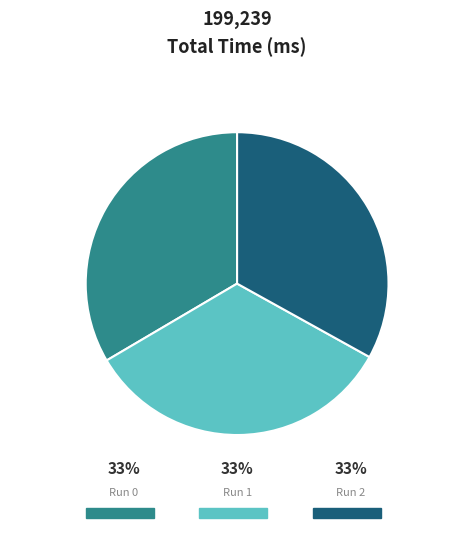

Rank the categories by value from highest to lowest.

1, 0, 2